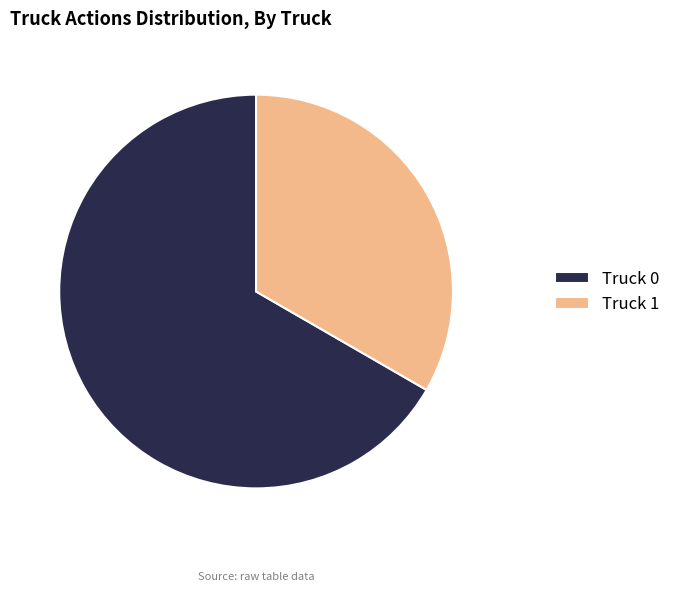

Which slice is the smallest?

Truck 1